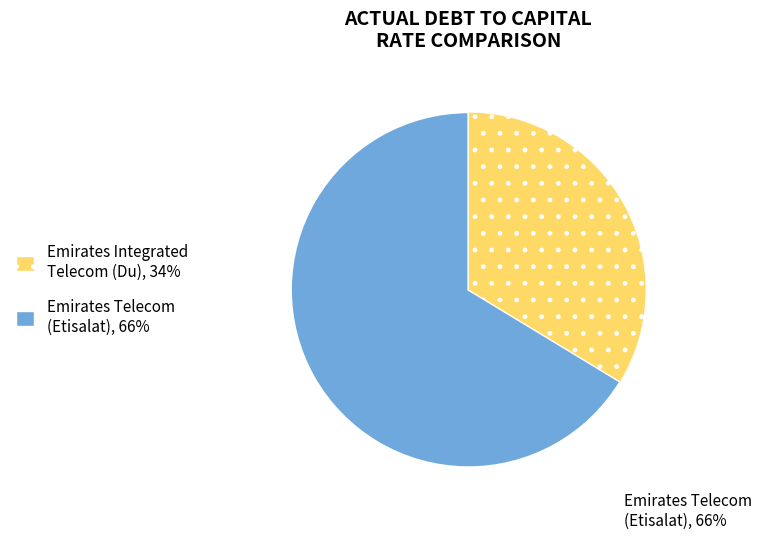

Is there a majority slice in this chart?

Yes